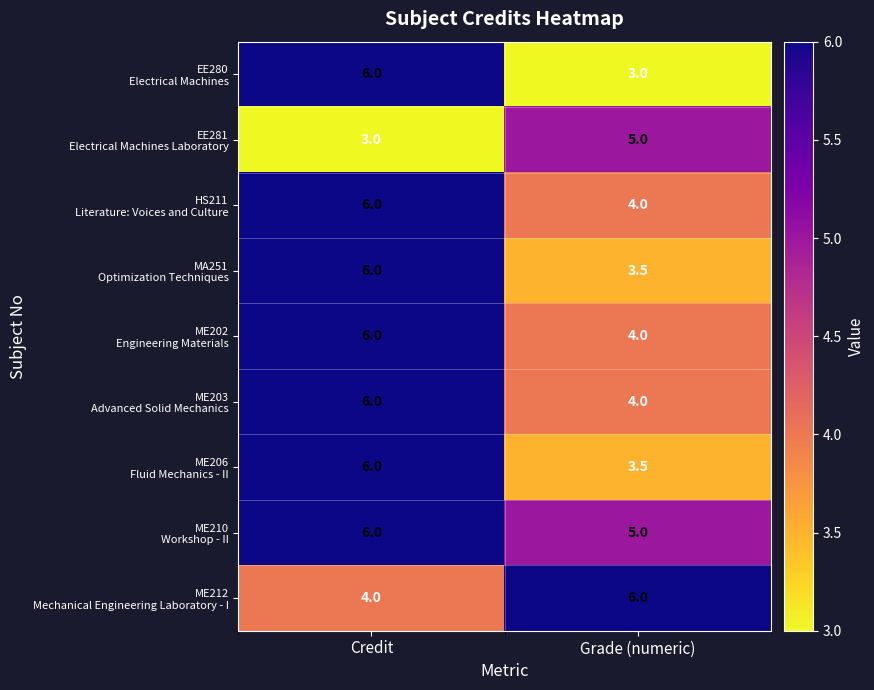

What is the smallest value displayed?

3.0